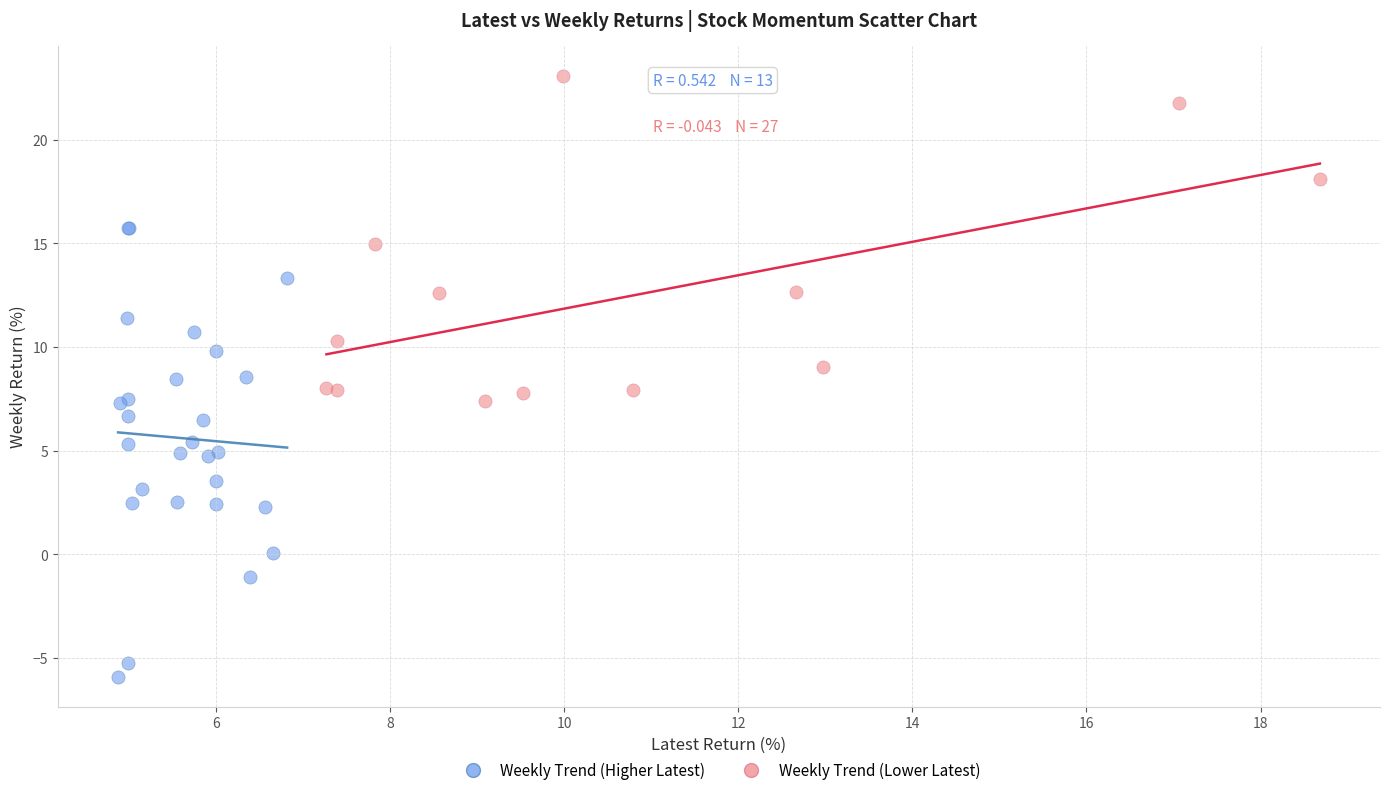

What are all the series names shown in the legend?

Weekly Trend (Higher Latest), Weekly Trend (Lower Latest)